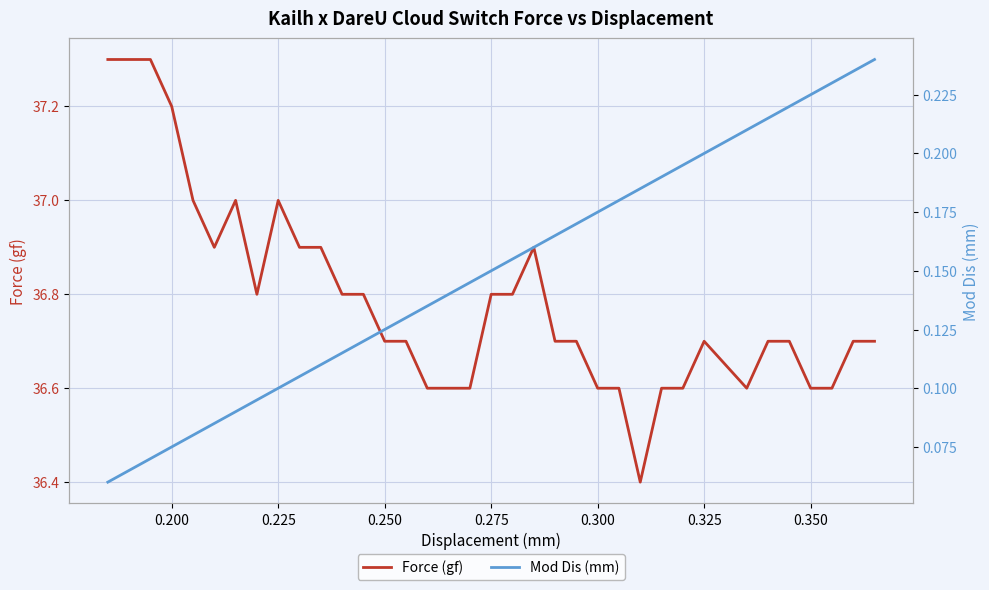

True or false: Mod Dis (mm) and Force (gf) intersect in this chart.

False